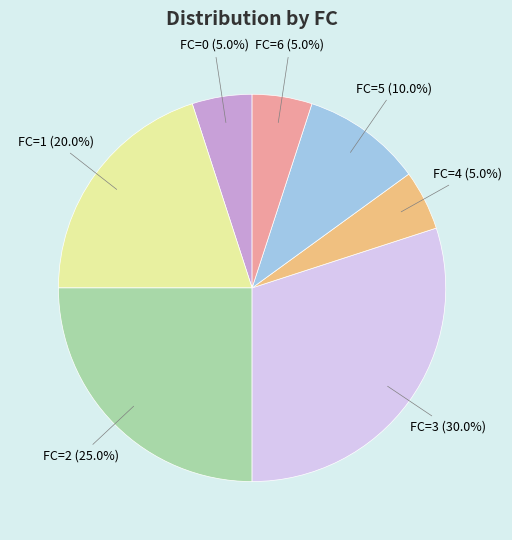

Do FC=4 and FC=5 together represent more than half of the pie?

No